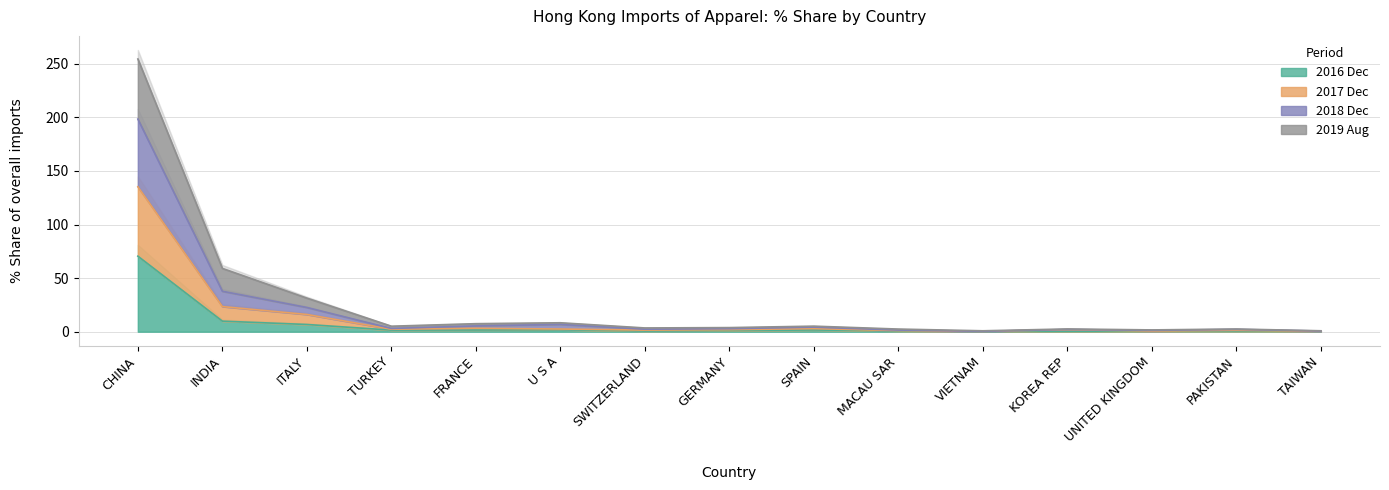

Which category has the highest value across all series?

CHINA